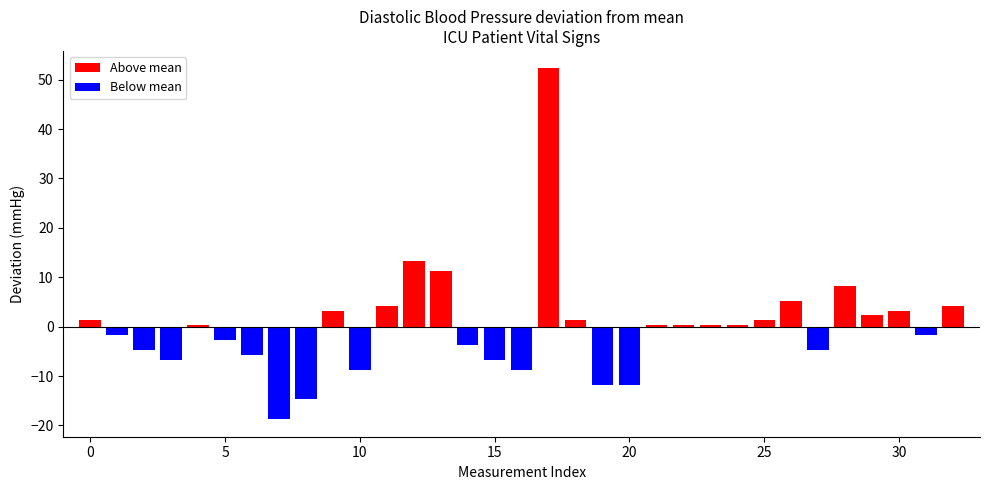

What is the value of the 8th bar from the left?

-18.7